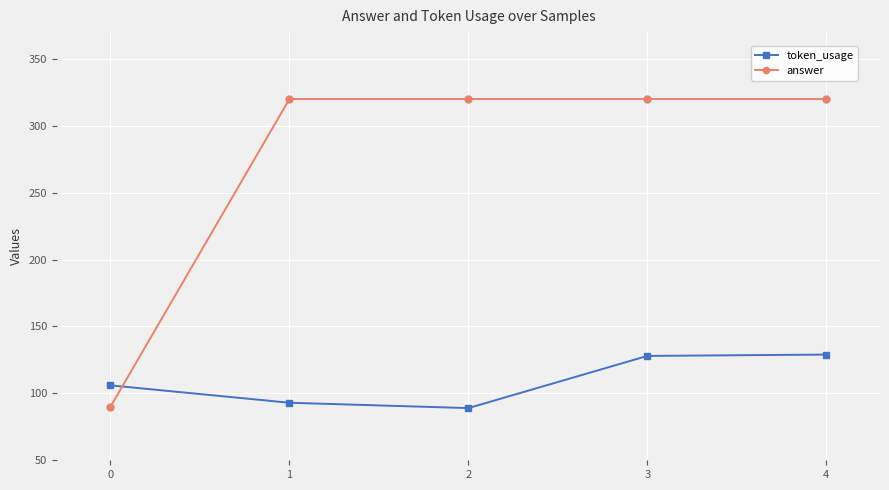

After their last crossing, which series has the higher values: token_usage or answer?

answer